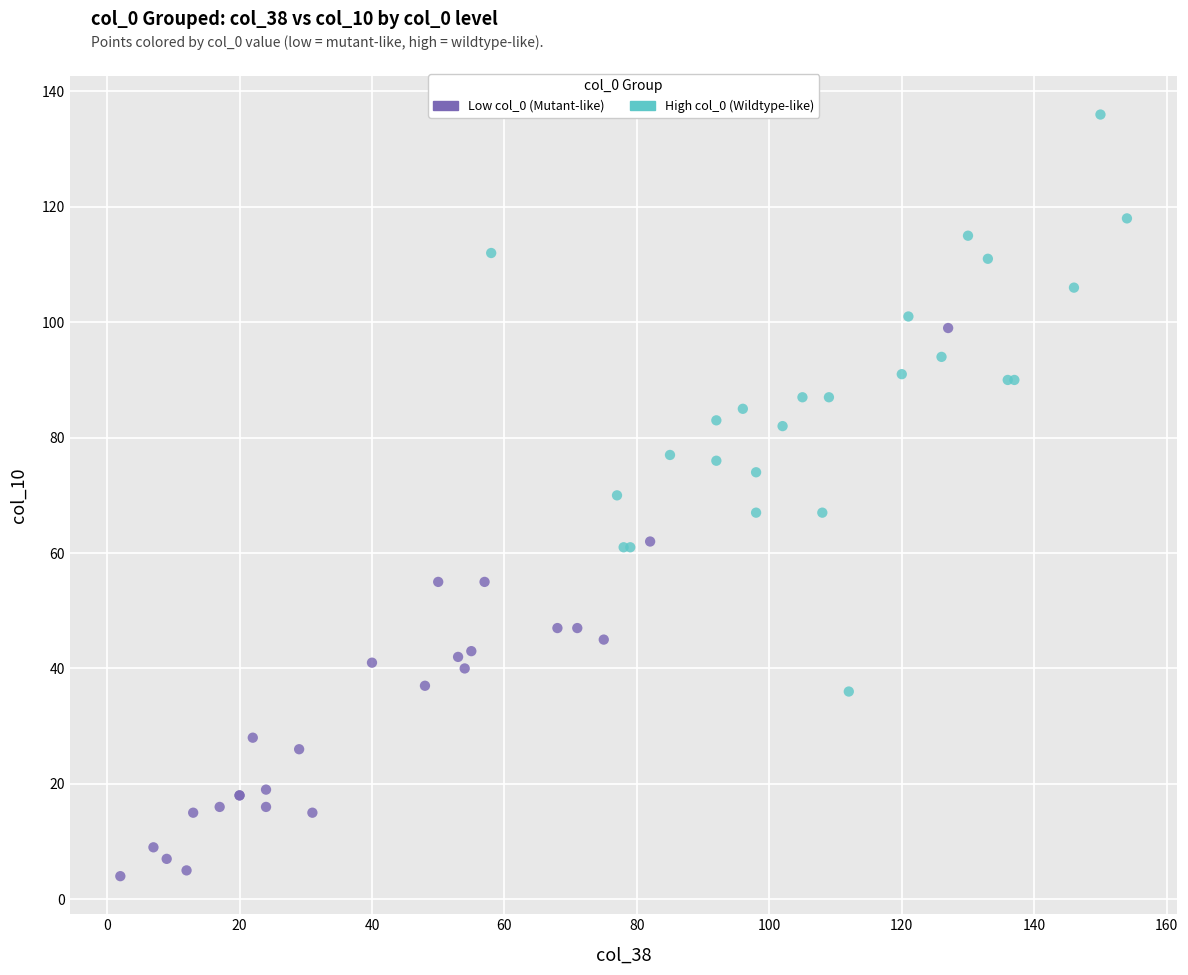

What are all the series names shown in the legend?

Low col_0 (Mutant-like), High col_0 (Wildtype-like)